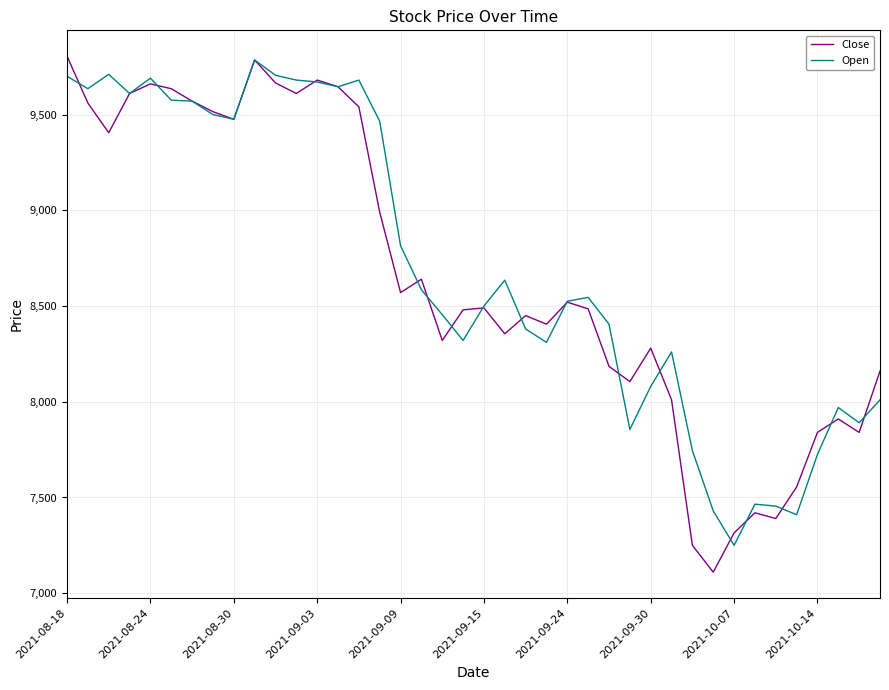

What is the maximum value for Close?

9805